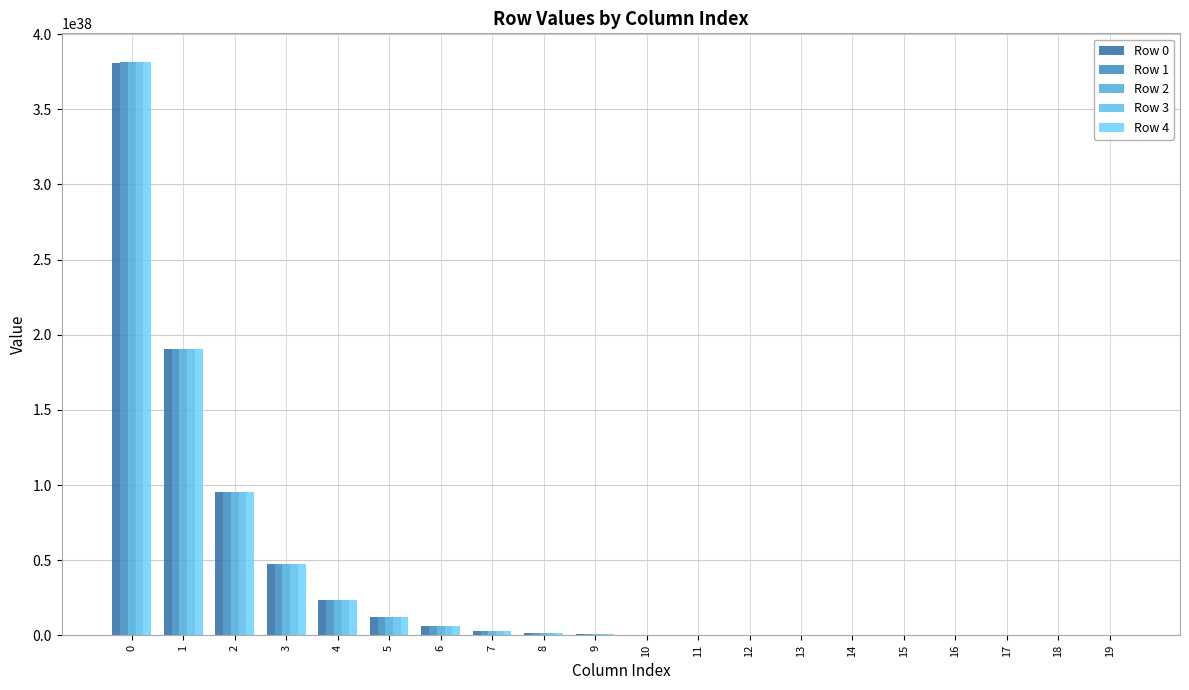

The value of Row 2 at 18 is 1454220594160353140309145245712384. True or false?

True